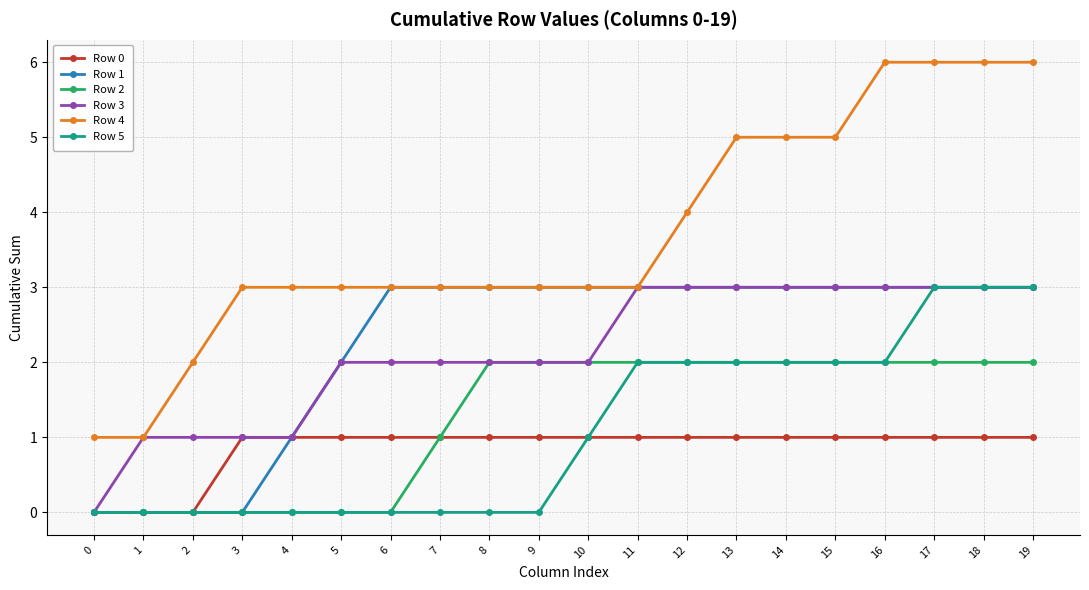

Which series changed the most between 2 and 18?

Row 4